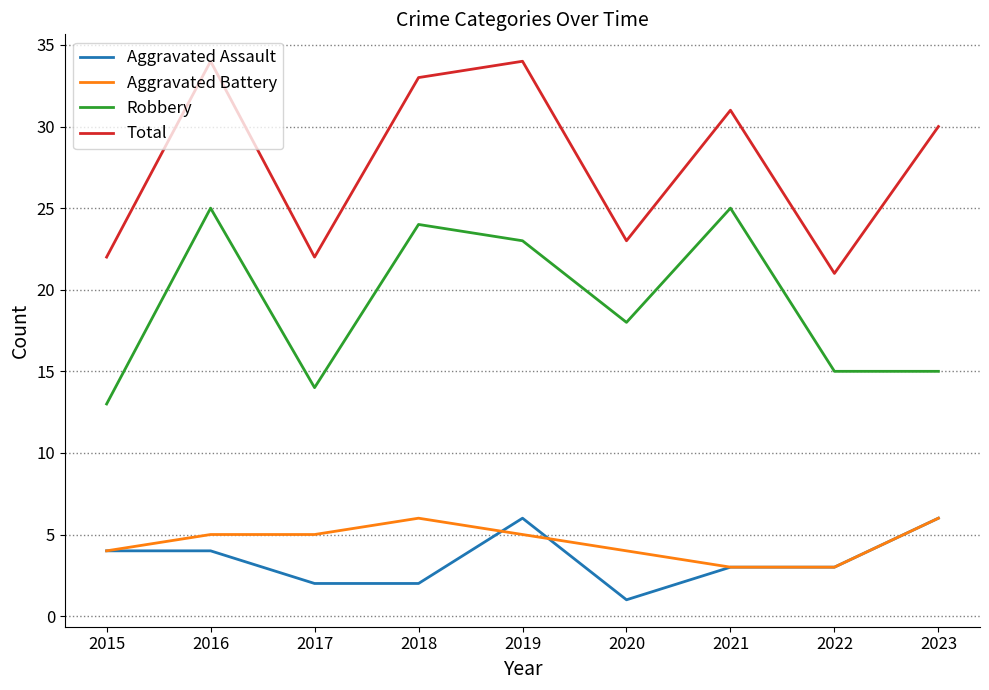

Reading left to right, what are all the values shown in this chart?

Aggravated Assault: 2015=4	2016=4	2017=2	2018=2	2019=6	2020=1	2021=3	2022=3	2023=6
Aggravated Battery: 2015=4	2016=5	2017=5	2018=6	2019=5	2020=4	2021=3	2022=3	2023=6
Robbery: 2015=13	2016=25	2017=14	2018=24	2019=23	2020=18	2021=25	2022=15	2023=15
Total: 2015=22	2016=34	2017=22	2018=33	2019=34	2020=23	2021=31	2022=21	2023=30